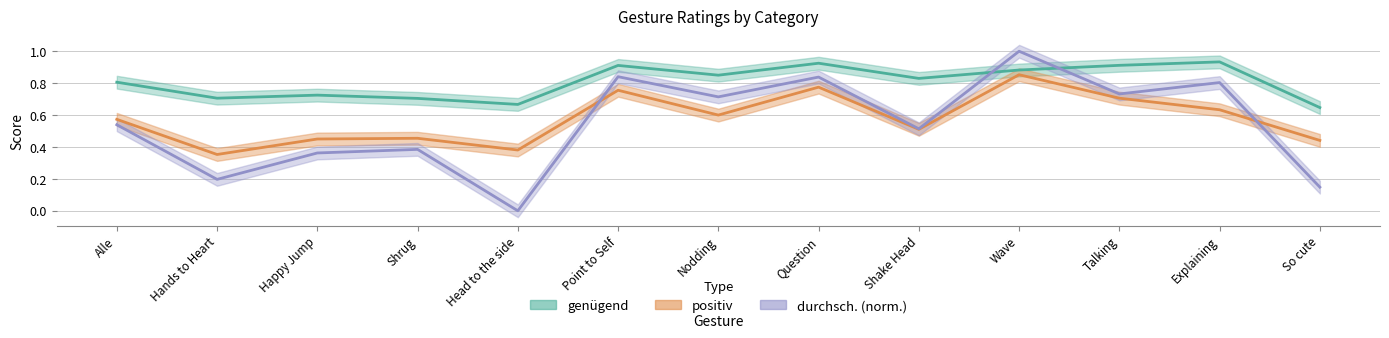

Between which two adjacent categories do durchsch. and genügend first intersect?

Shake Head and Wave